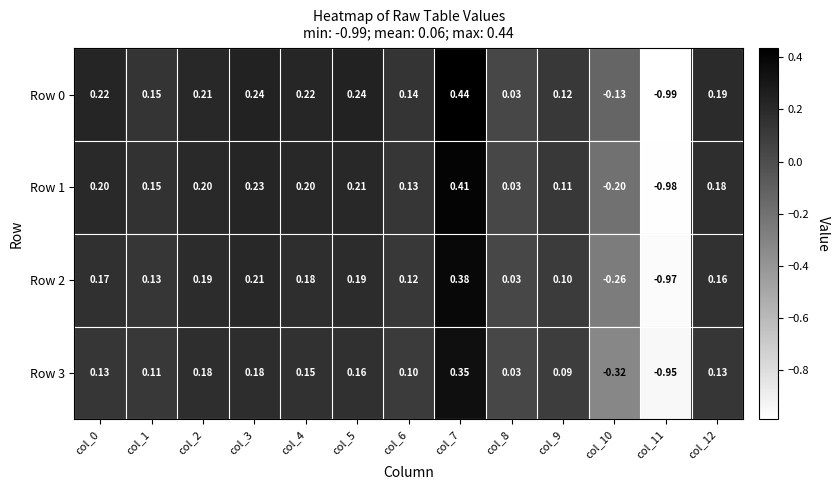

How many series are shown in this chart?

4